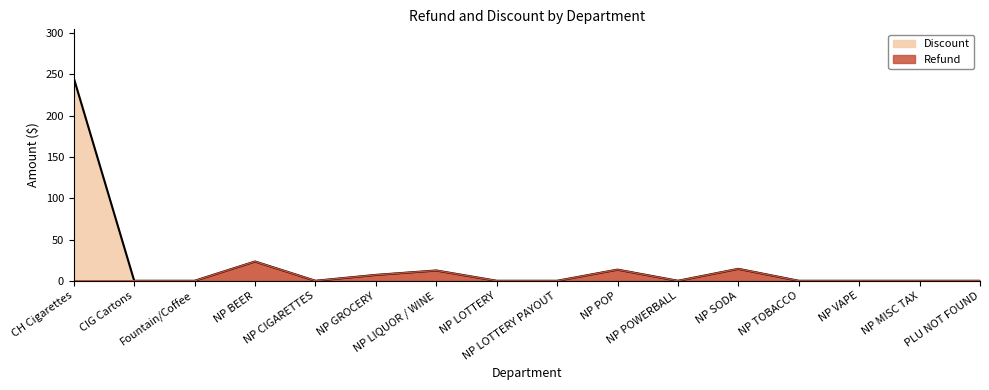

At which category does Refund reach its first local peak?

NP BEER